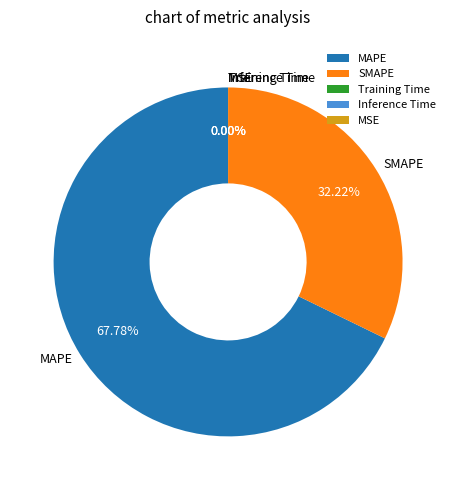

What is the largest slice in the pie chart?

MAPE